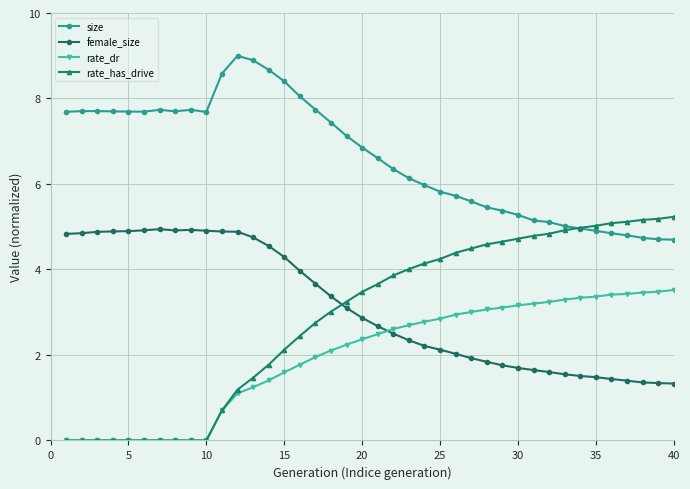

Which series has the largest total across all categories?

size